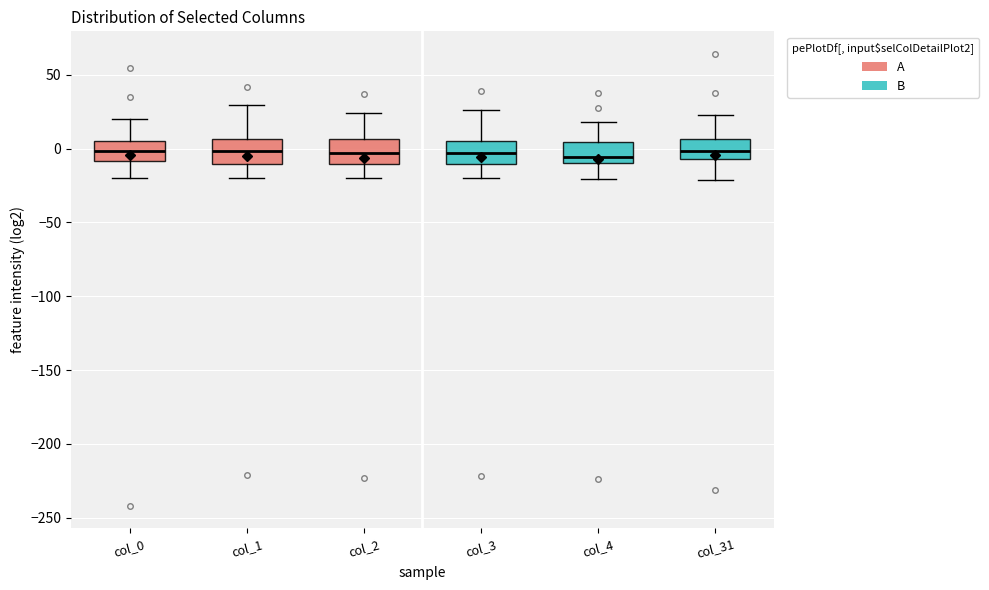

Reading left to right, transcribe this box plot: for each box, give where its median line is, the range the box spans, and where its two whiskers end, as read against the y-axis. The values are not printed on the chart, so give them approximately, as read against the axis.

col_0: median 0, box -10 to 5, whiskers -20 to 20
col_1: median 0, box -10 to 5, whiskers -20 to 30
col_2: median -5, box -10 to 5, whiskers -20 to 25
col_3: median -5, box -10 to 5, whiskers -20 to 25
col_4: median -5, box -10 to 5, whiskers -20 to 20
col_31: median 0, box -5 to 5, whiskers -20 to 25